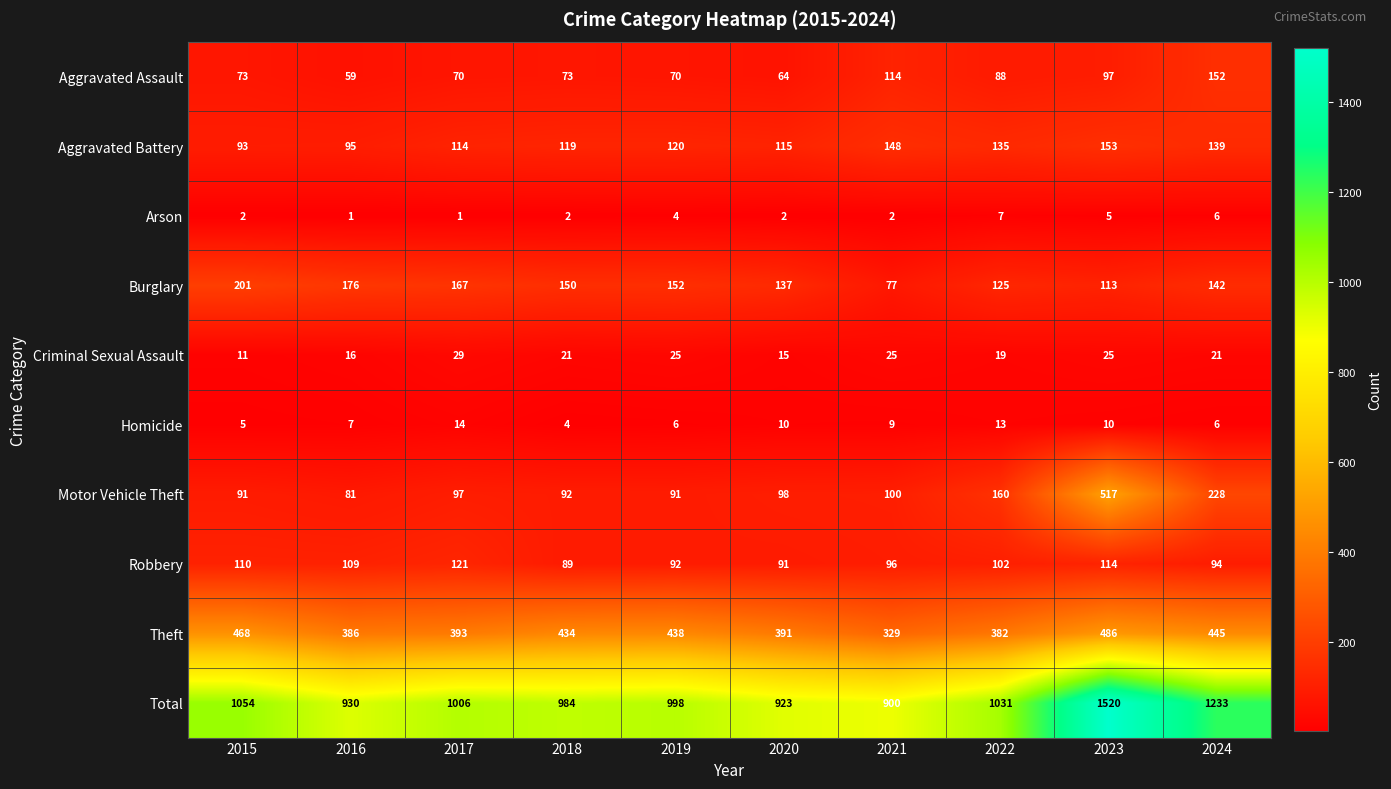

What is the spread (max minus min) of values at 2022?

1024